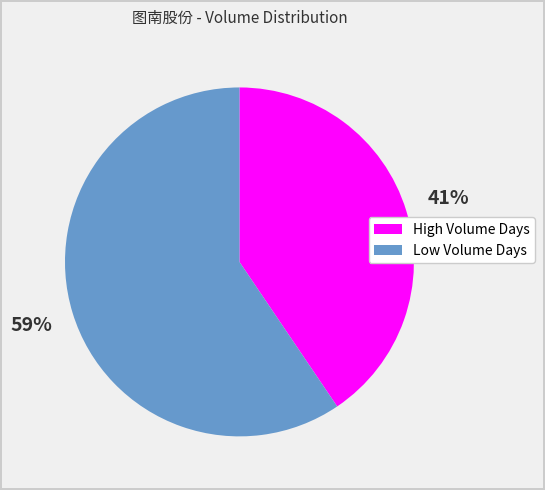

To the nearest percent, what is the average slice percentage?

50%